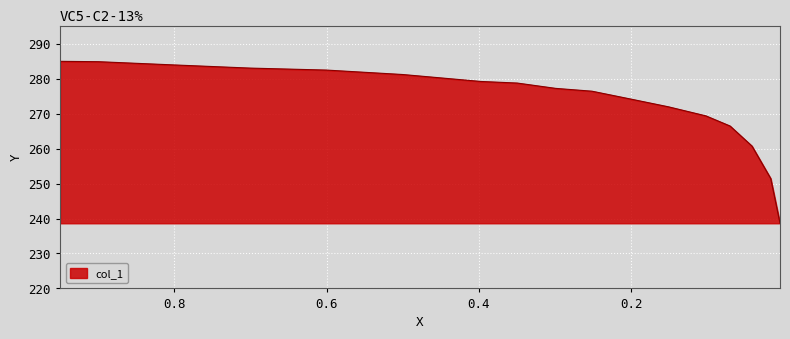

What is the label of the 2nd point from the left?

0.8994